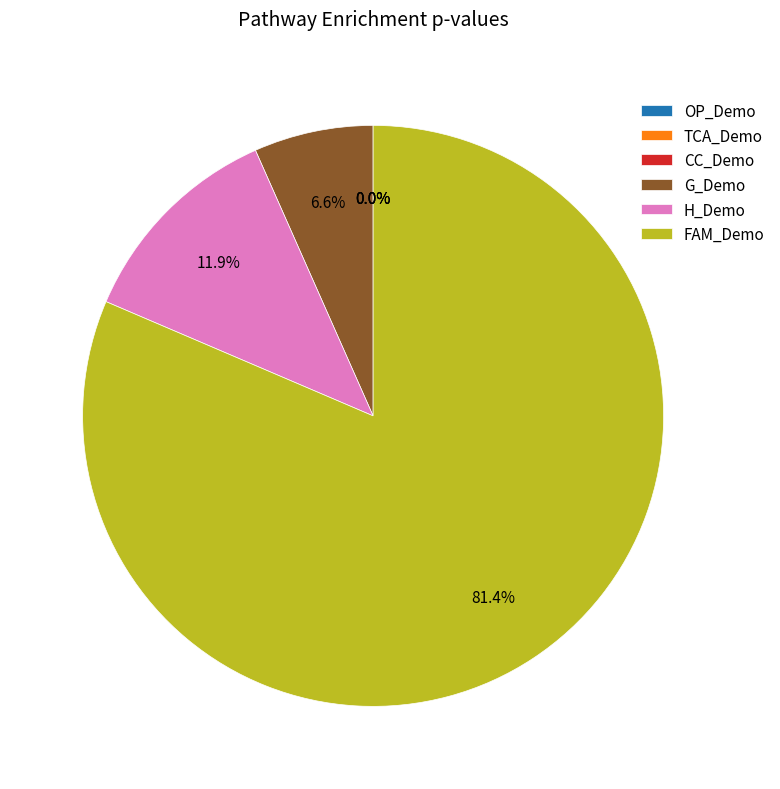

What is the majority slice?

FAM_Demo